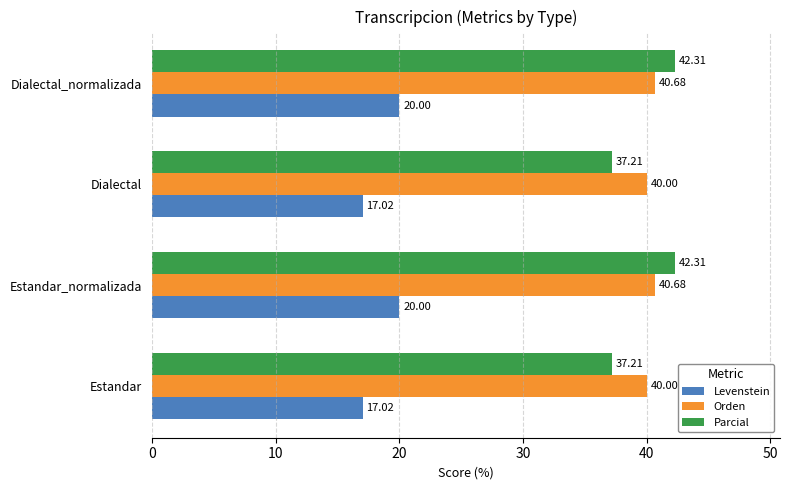

Rank the series by their maximum value, from highest to lowest.

Parcial, Orden, Levenstein